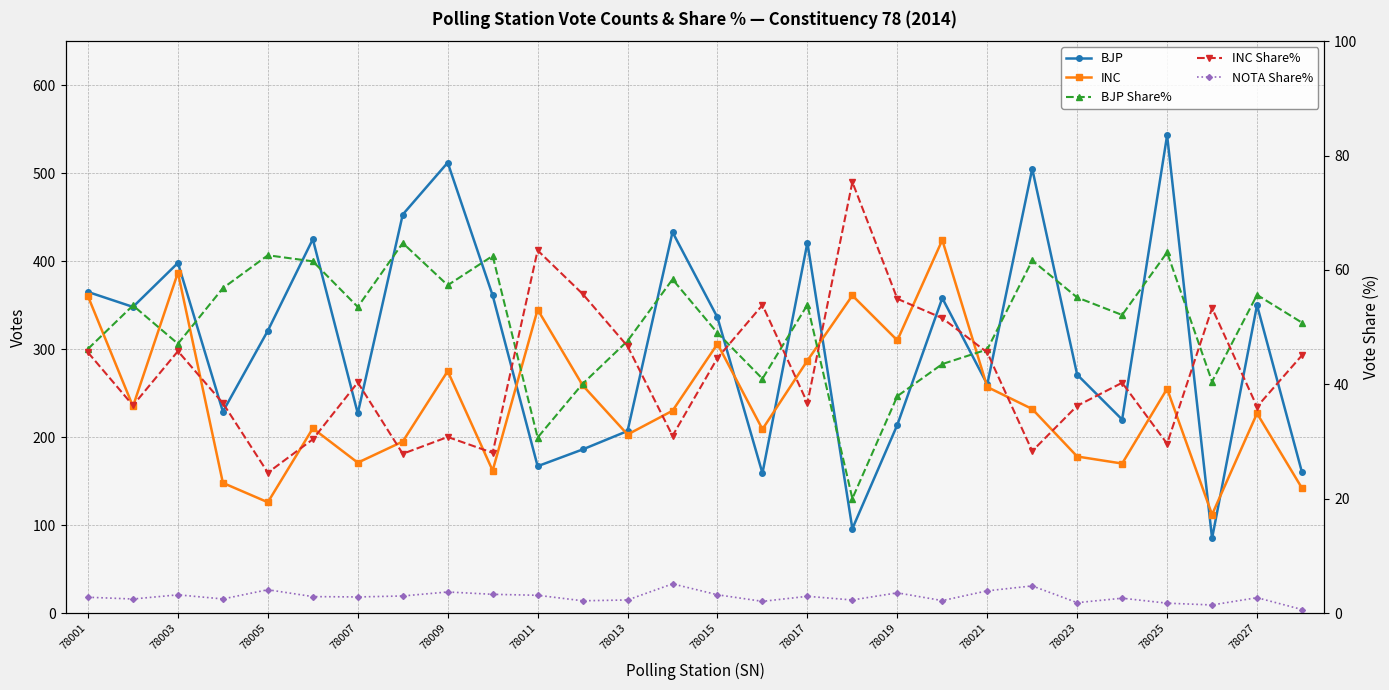

What is the minimum value shown in the chart?

0.6